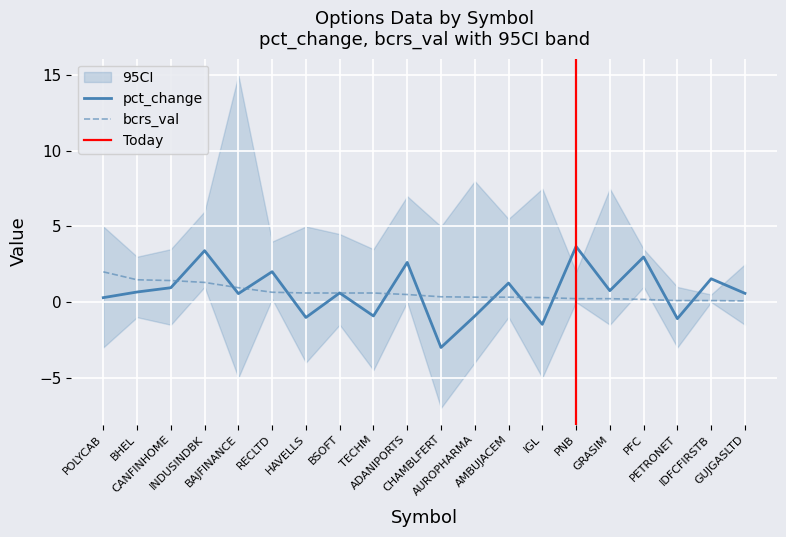

Read the pct_change value at RECLTD.

2.0